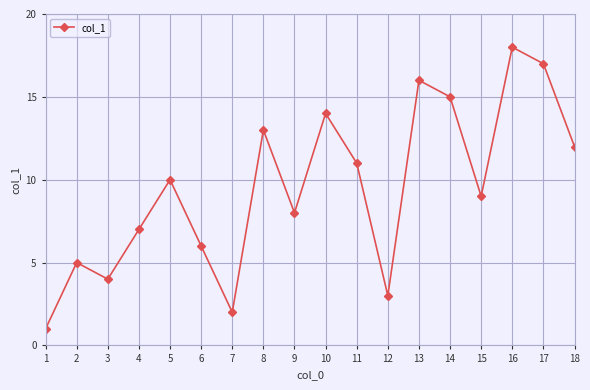

What is the difference between the maximum and minimum values?

17